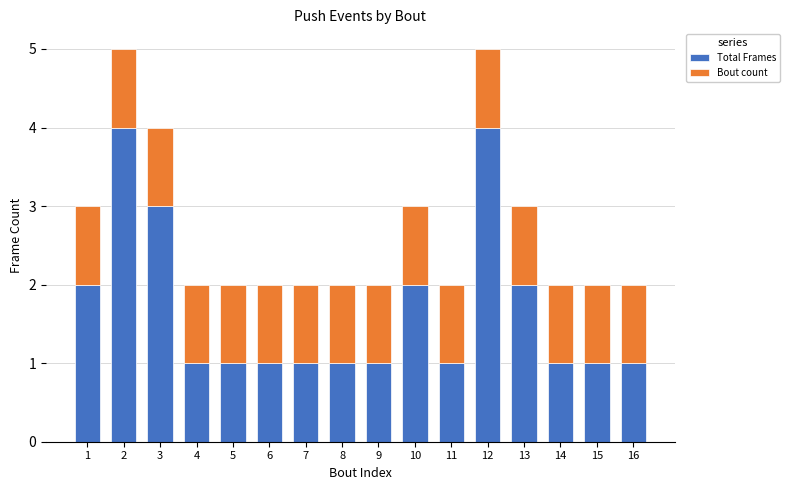

What is the maximum value for Total Frames?

4